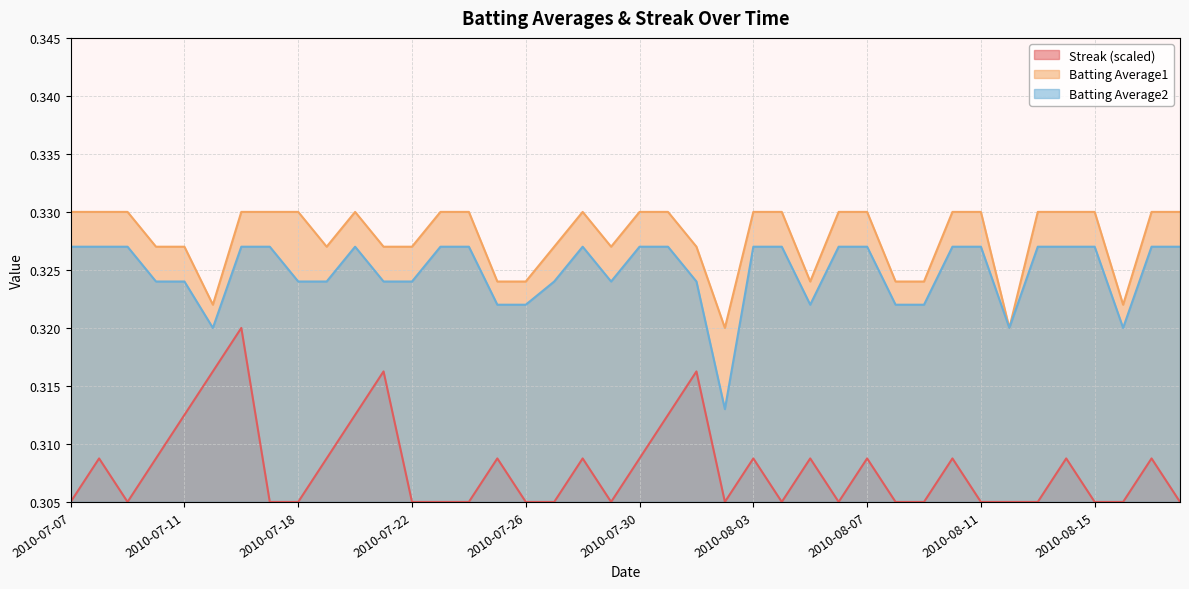

How many distinct data groups are displayed?

3